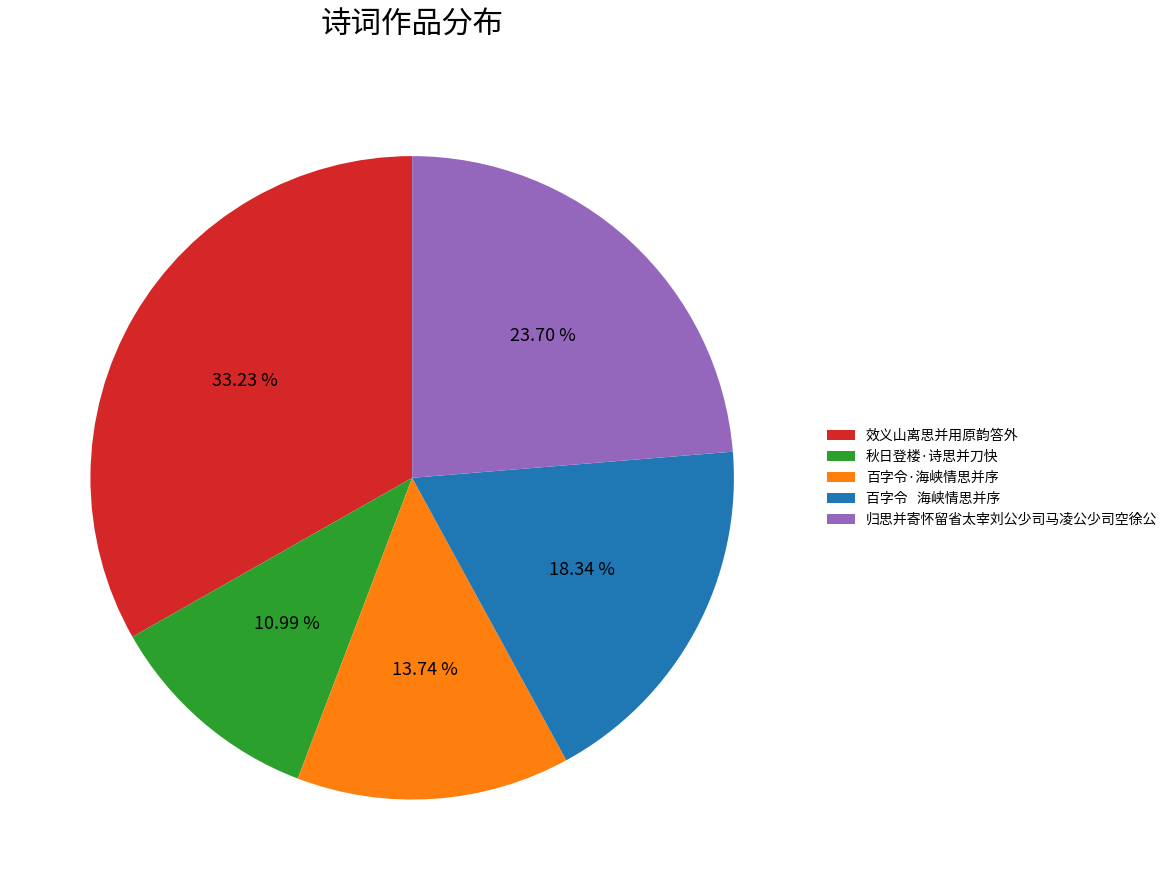

What percentage is NOT represented by 秋日登楼·诗思并刀快?

89.0%